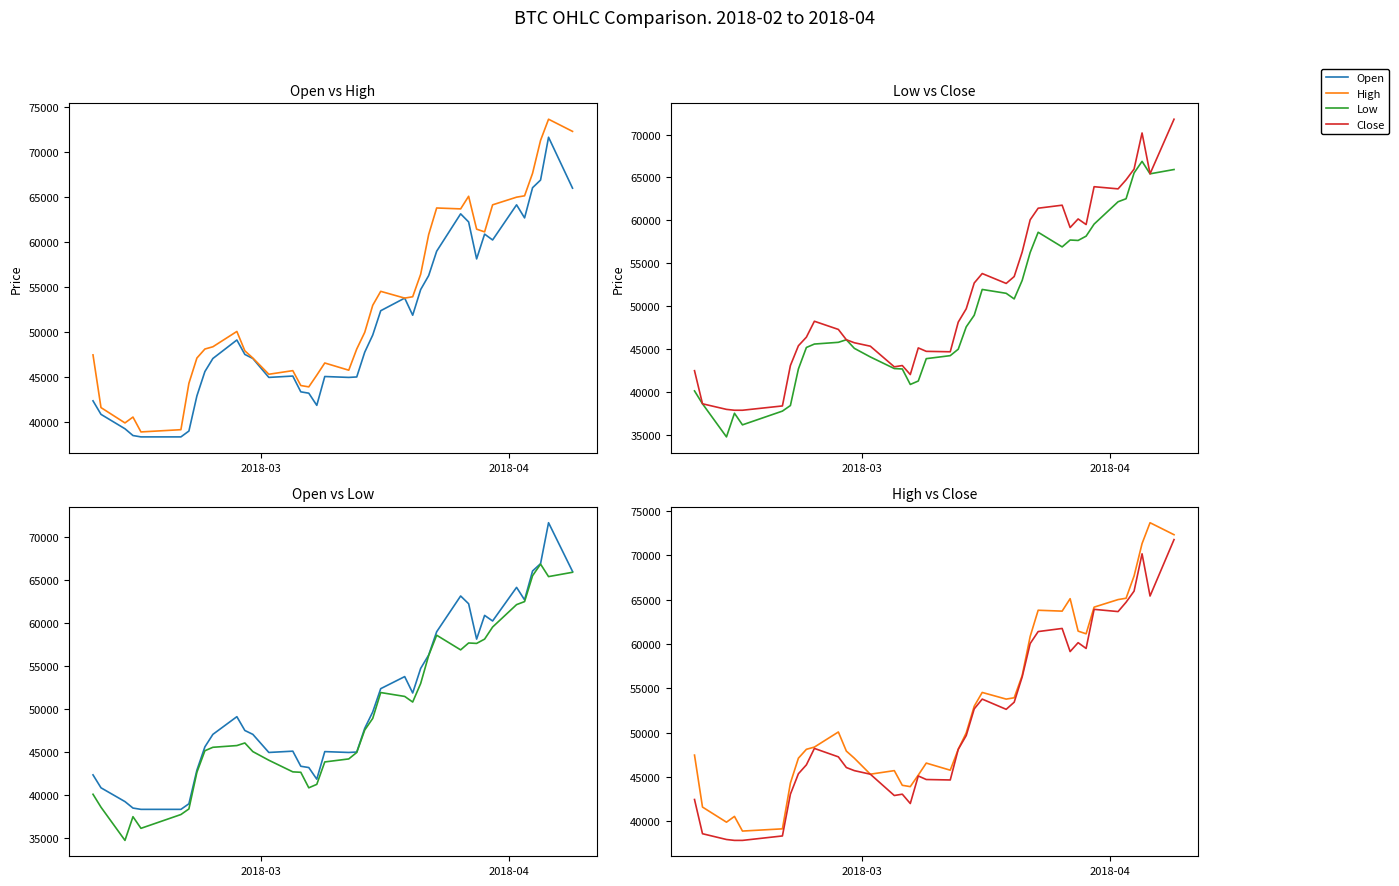

True or false: Close has a value of 88411 at 36.

False